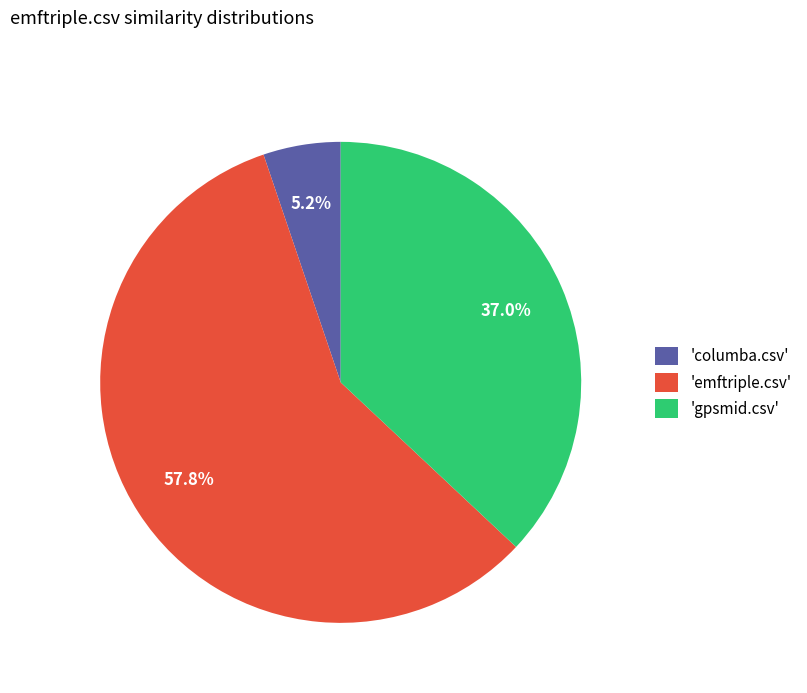

To the nearest percent, what is the difference between the largest and smallest slice percentages?

53%